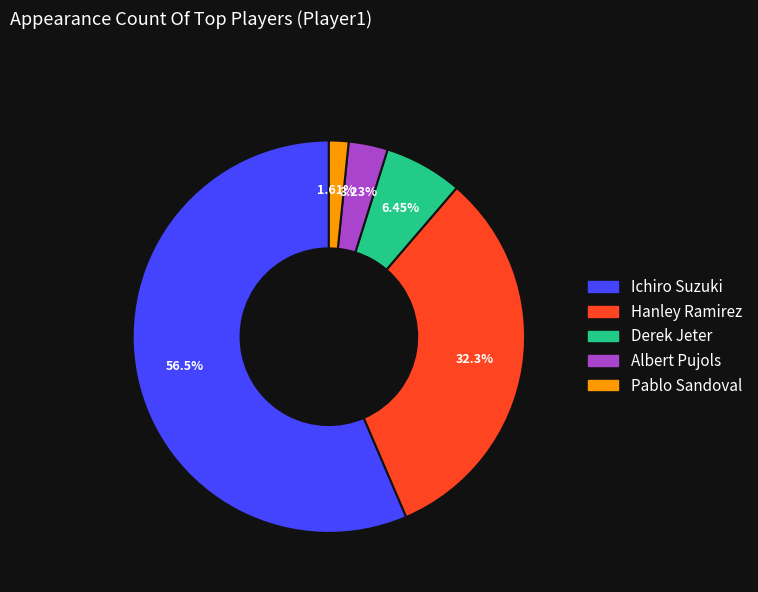

Which category has the smallest portion of the pie?

Pablo Sandoval